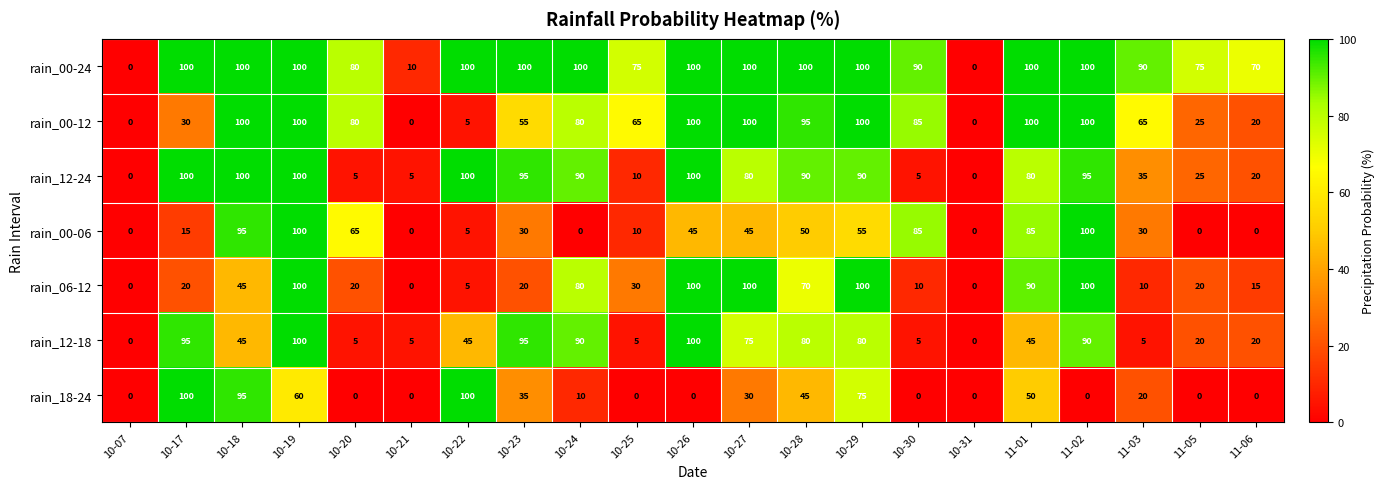

What is the greatest value displayed?

100